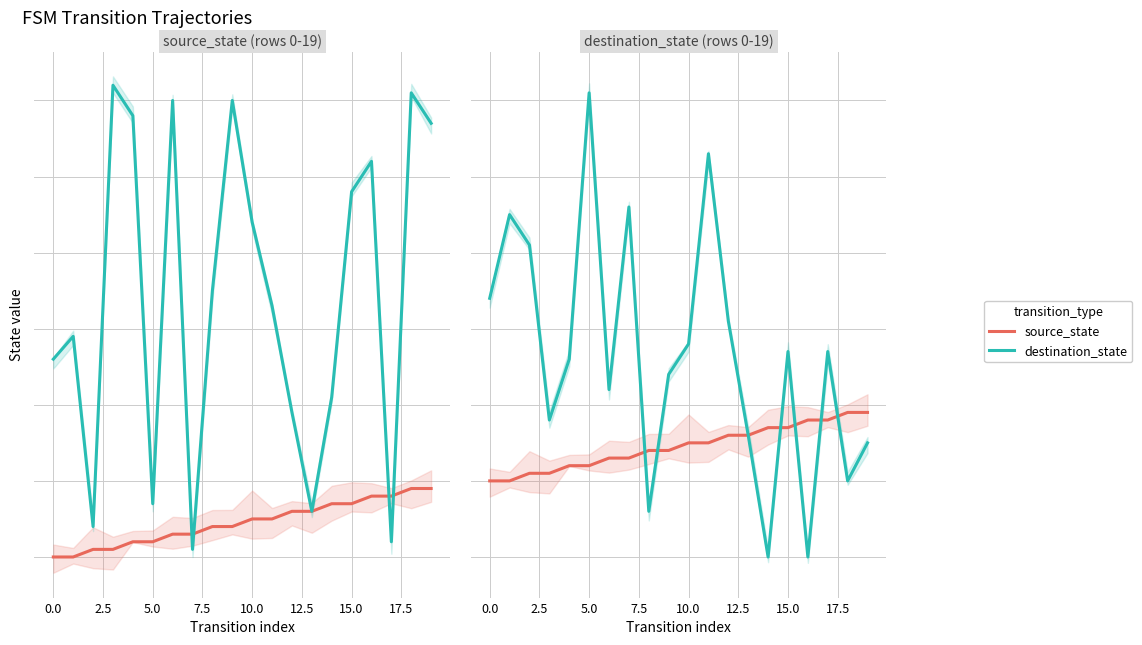

List the series in order of their peak value, highest first.

destination_state, source_state